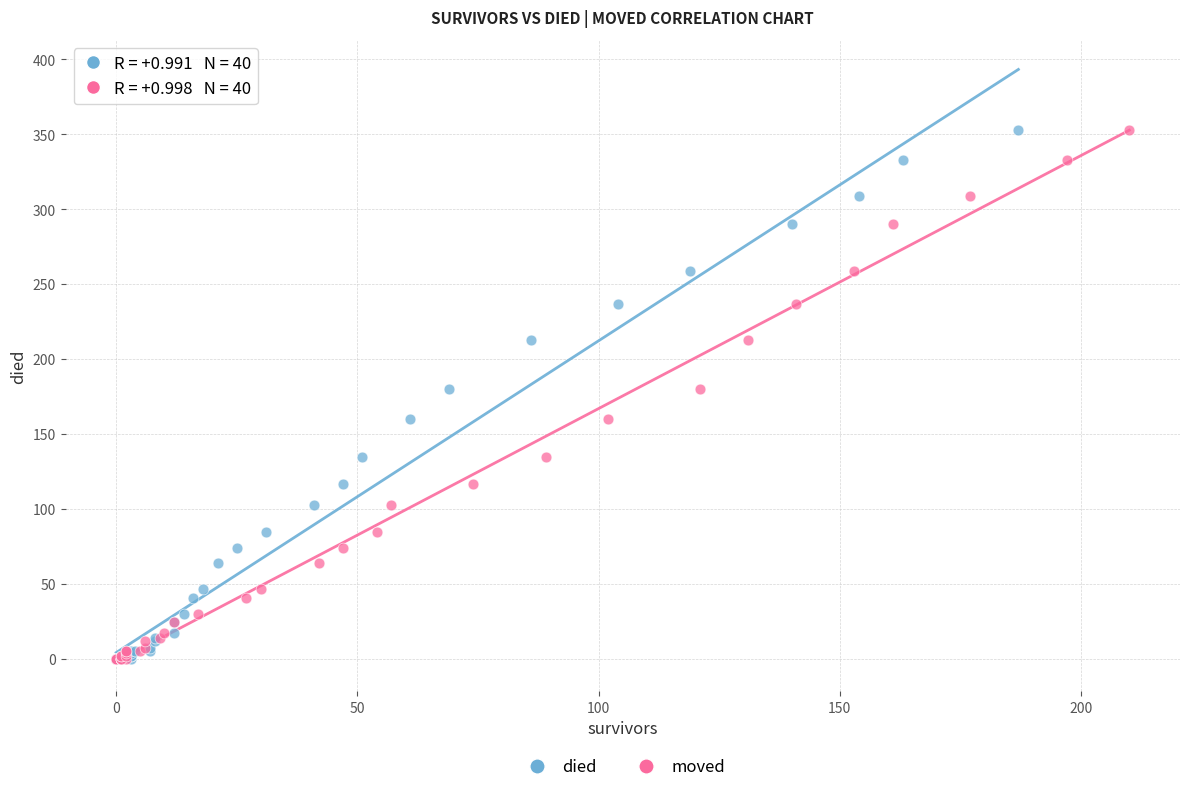

What are all the series names shown in the legend?

died, moved